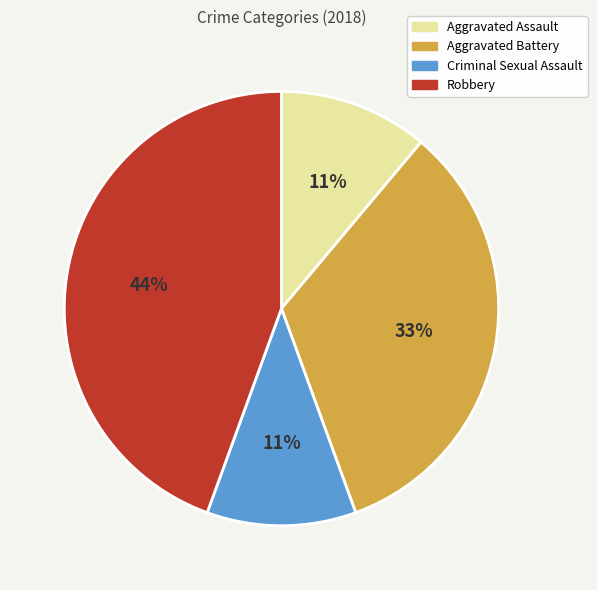

Do Aggravated Battery and Robbery together represent more than half of the pie?

Yes